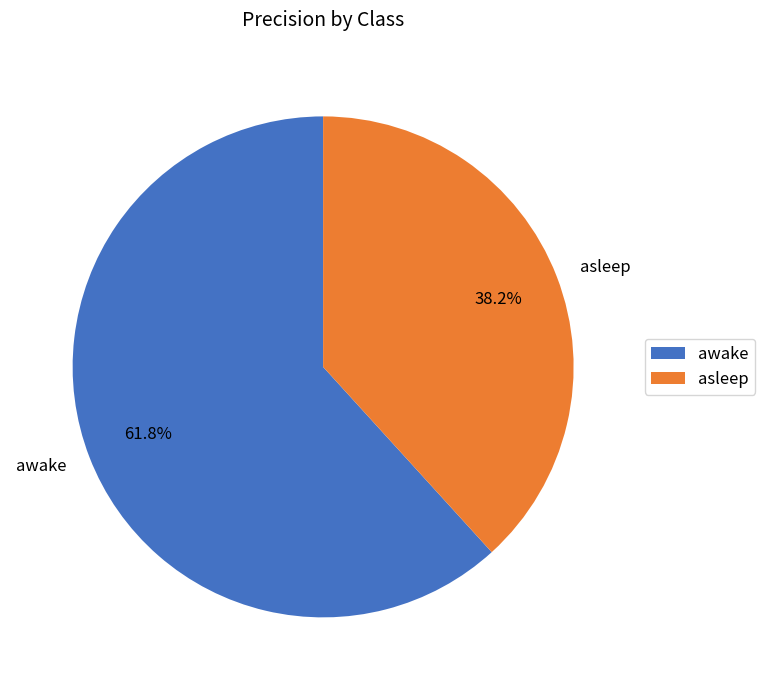

What is the majority slice?

awake